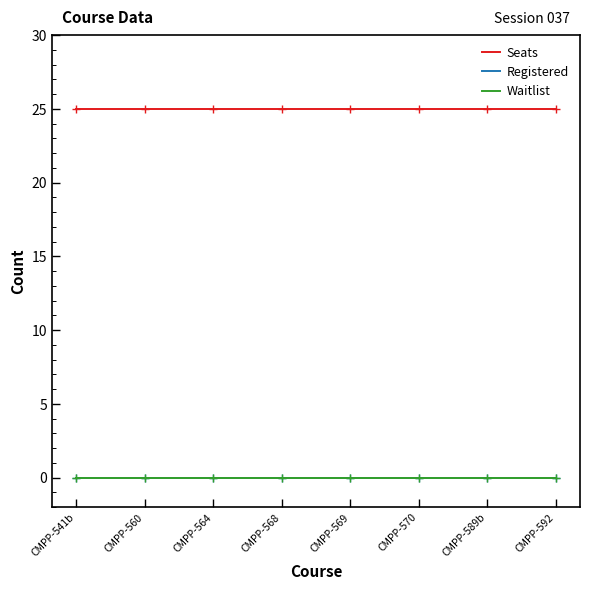

Rank the series at CMPP-564 from highest to lowest value.

Seats, Registered, Waitlist